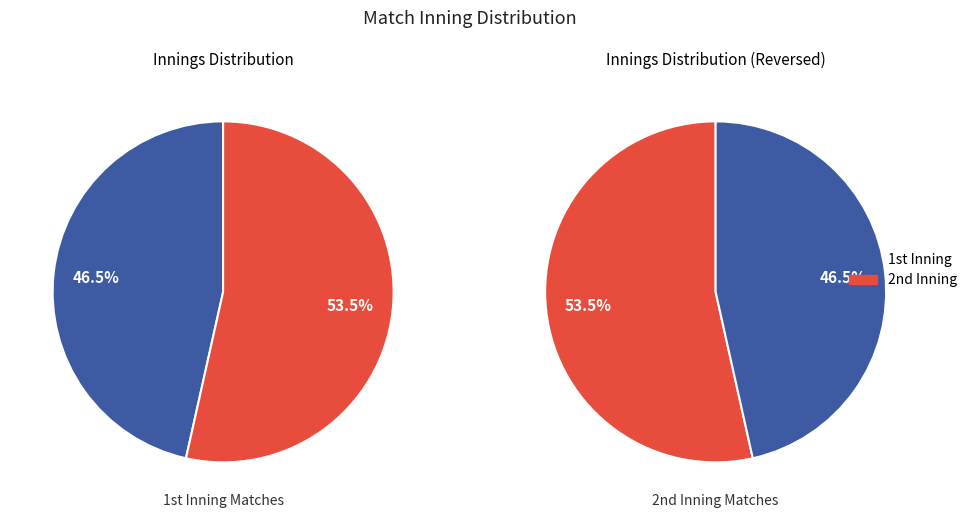

To the nearest percent, what is the average slice percentage?

50%